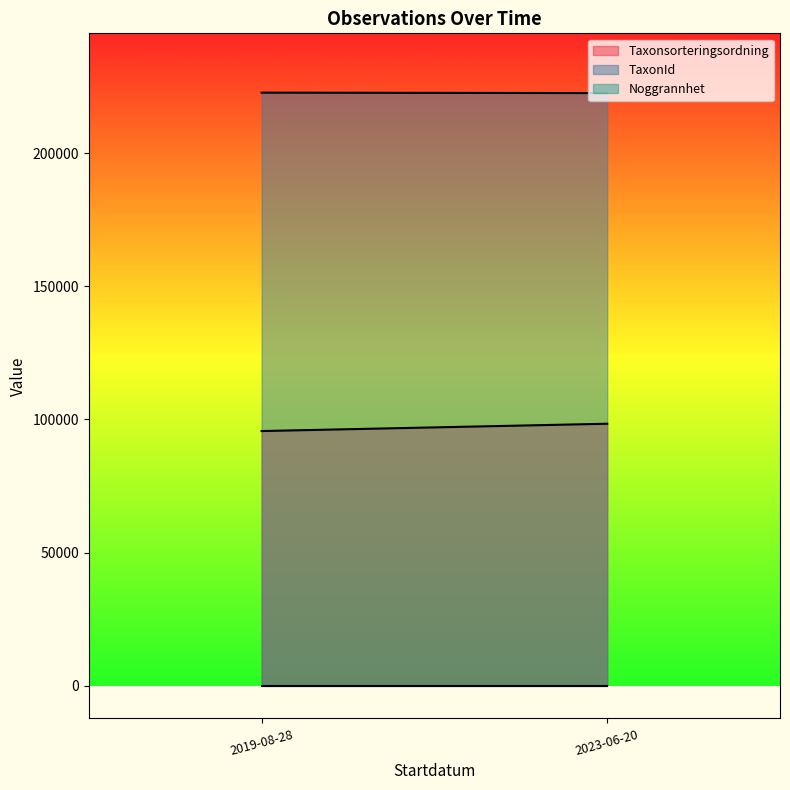

Which category has the highest value in the Noggrannhet series?

2019-08-28